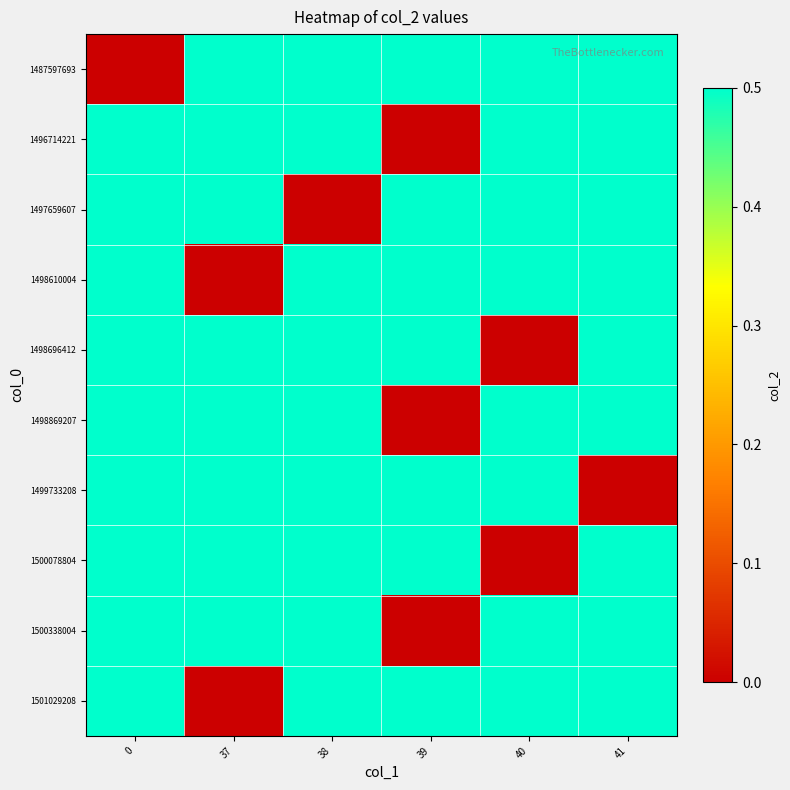

Which category has the highest value across all series?

37